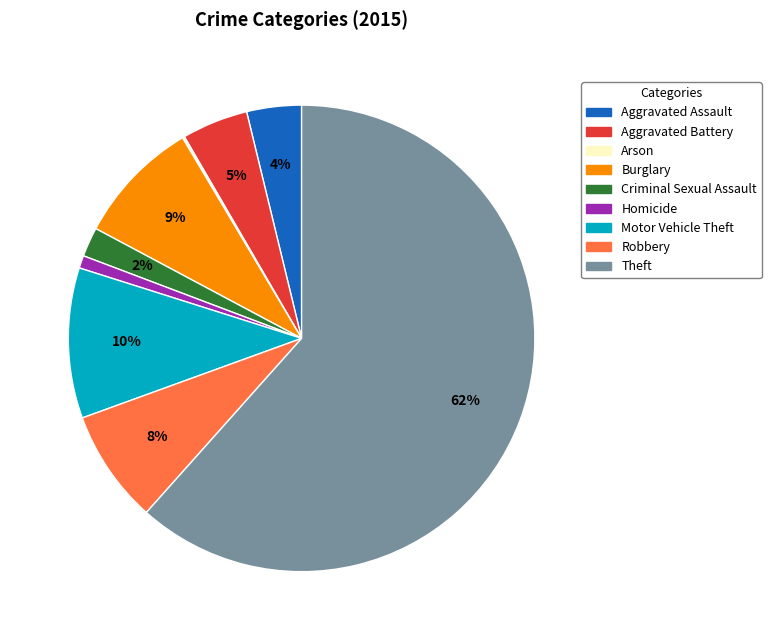

Which slice is the largest?

Theft